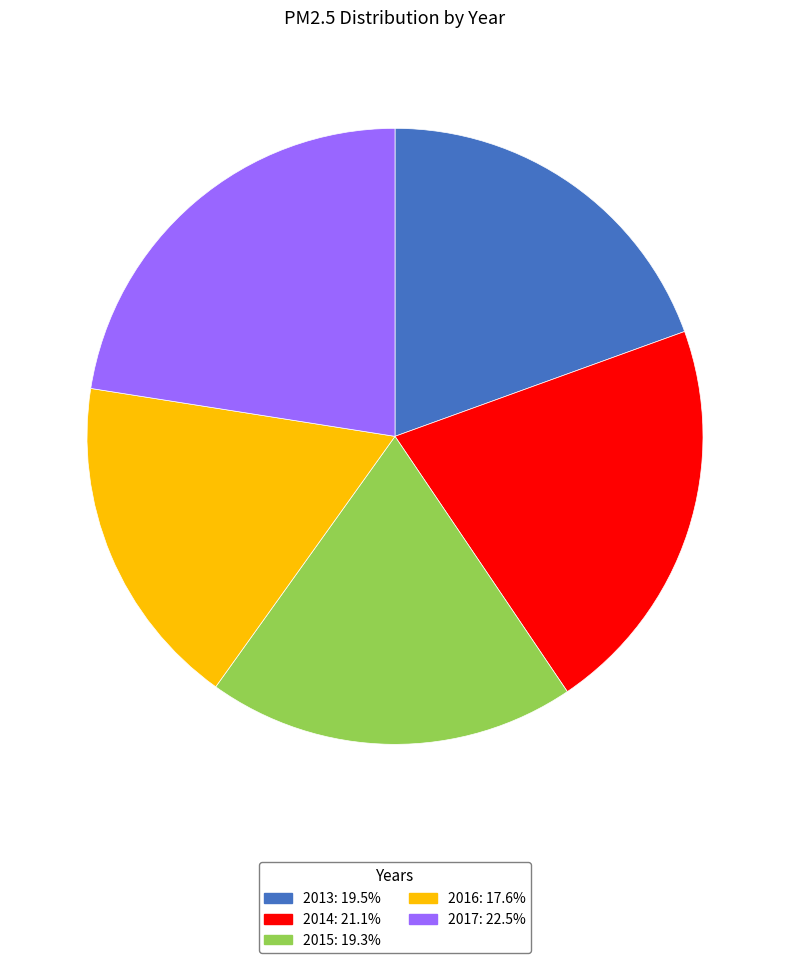

Is the sum of 2013 and 2016 greater than half?

No